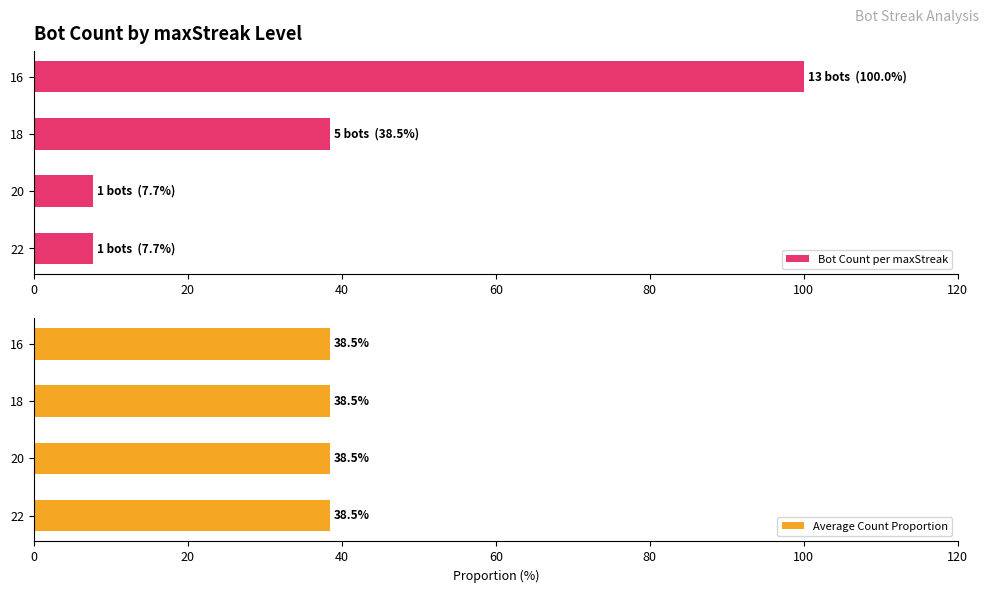

What is the difference between the maximum and second lowest values in the Bot Count per maxStreak series?

92.3